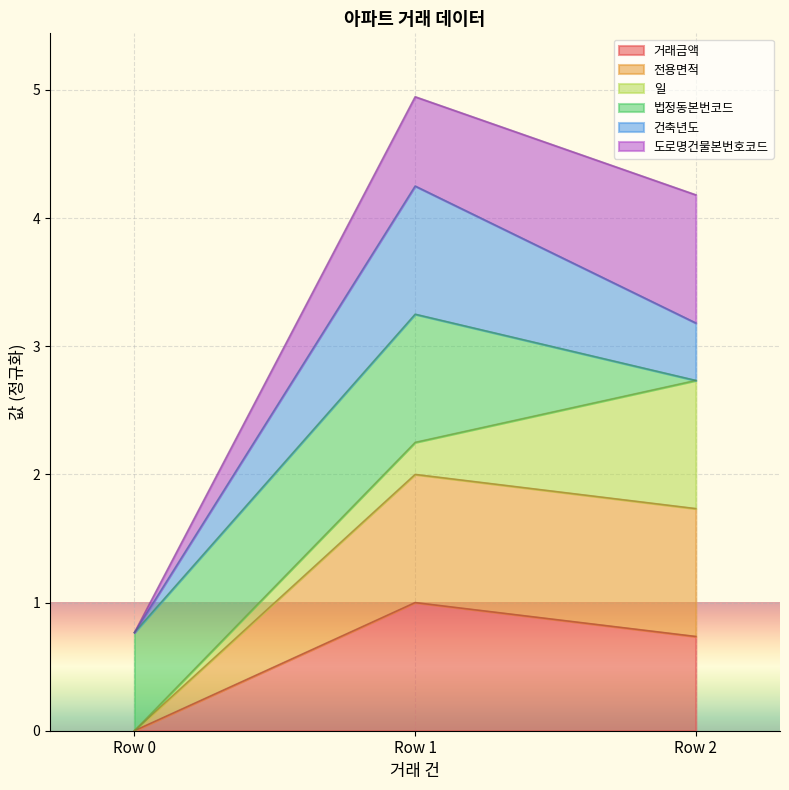

What is the total value across all series at Row 0?

0.8